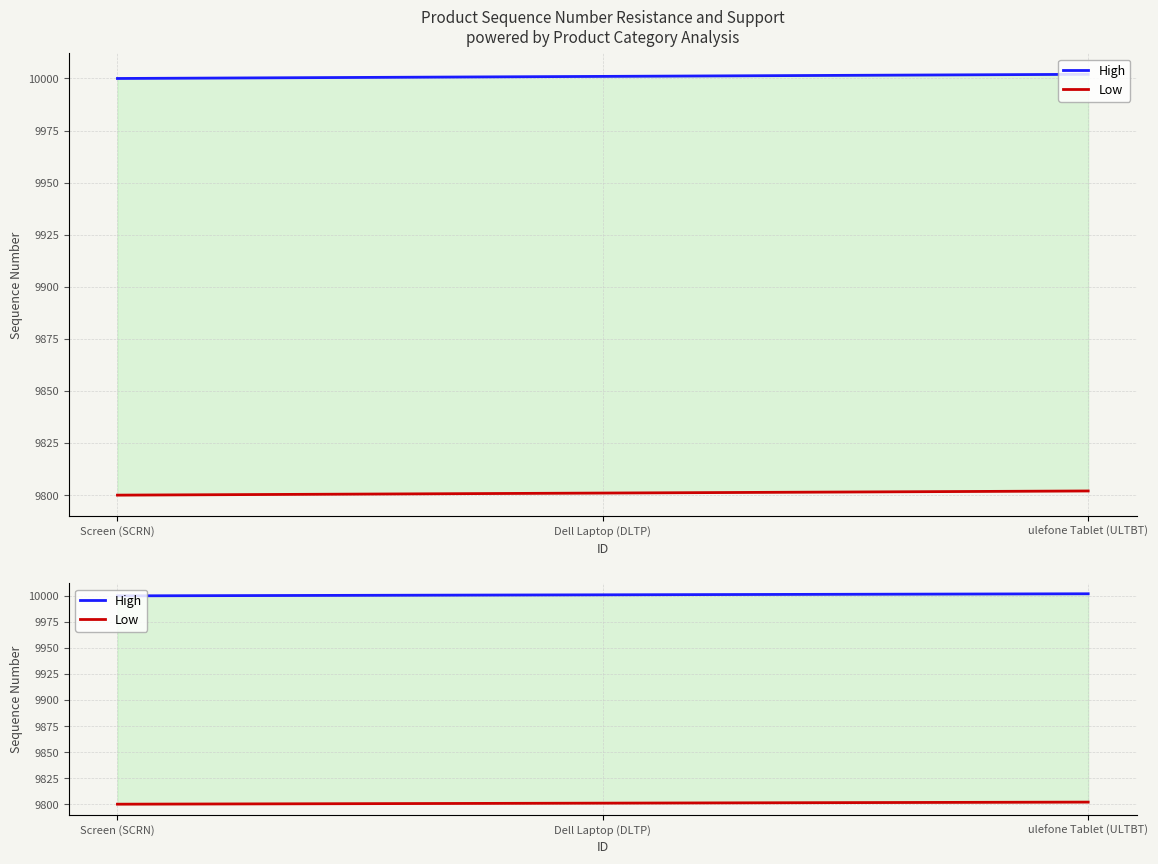

At which label does High reach its minimum?

Screen (SCRN)